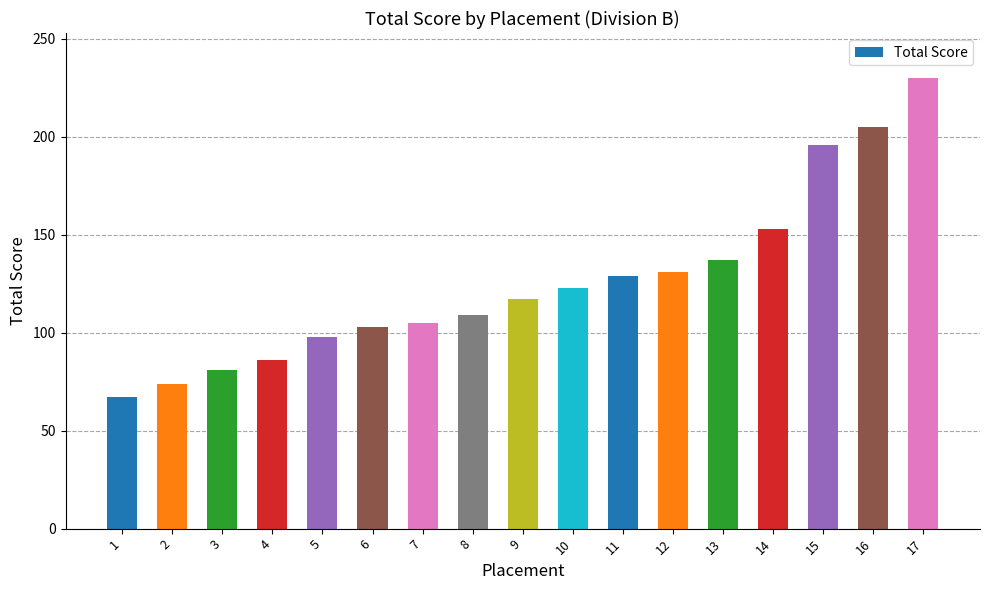

True or false: the data shows 103 at 6.

True